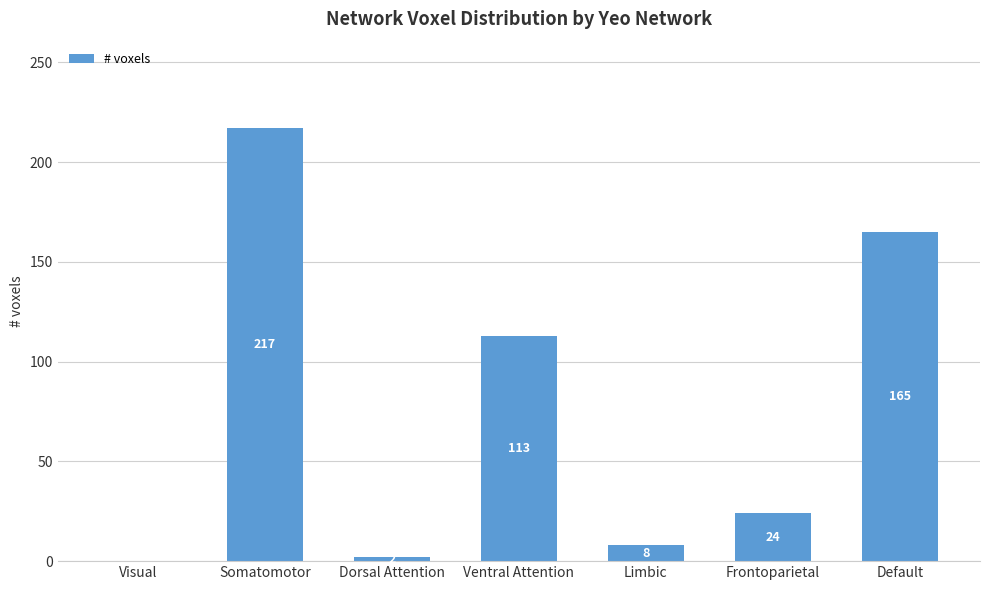

What is the greatest value displayed?

217